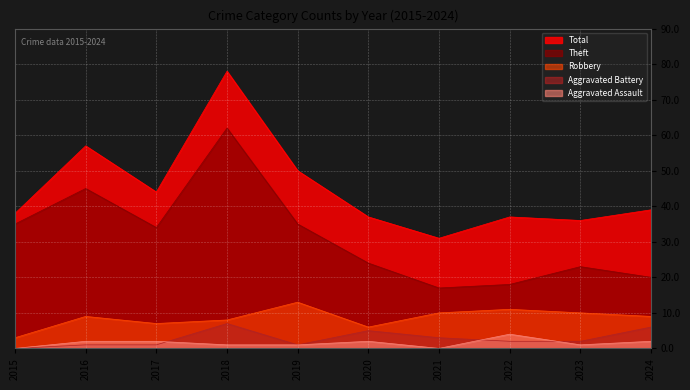

How many values in the Aggravated Battery series are below 2?

4